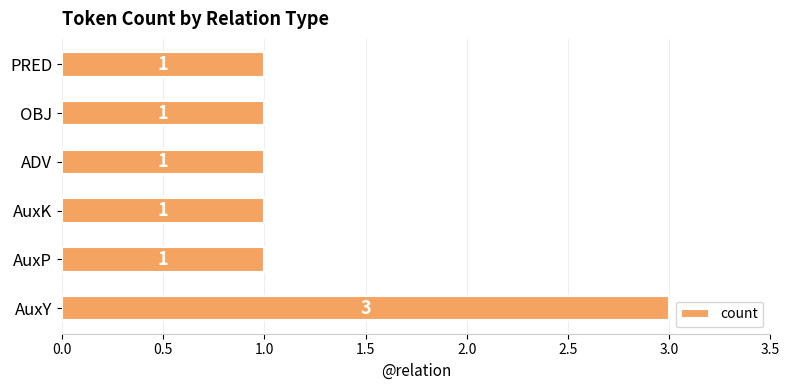

What is the minimum value shown in the chart?

1